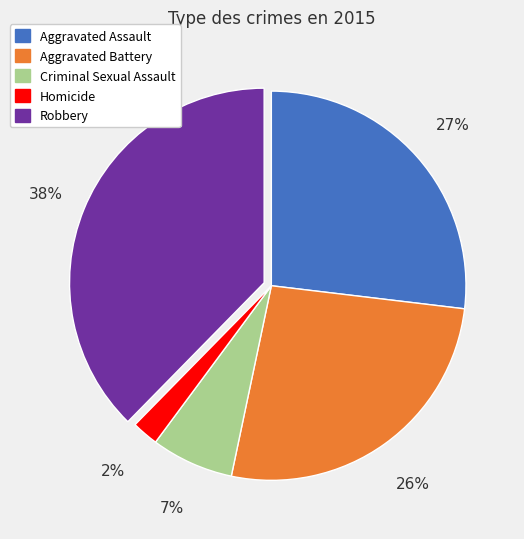

Is it true that Aggravated Battery is 26% of the pie?

True